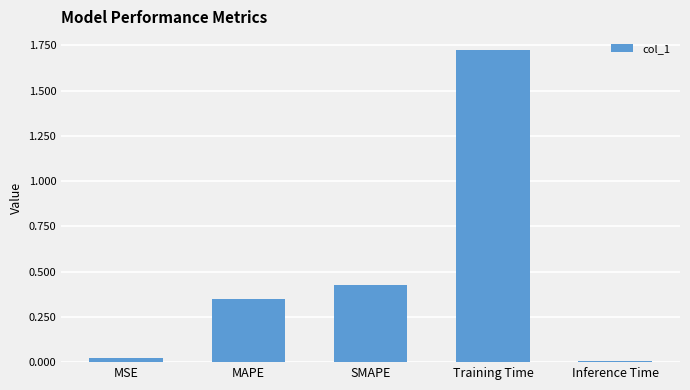

At which category does the chart reach its peak across all series?

Training Time